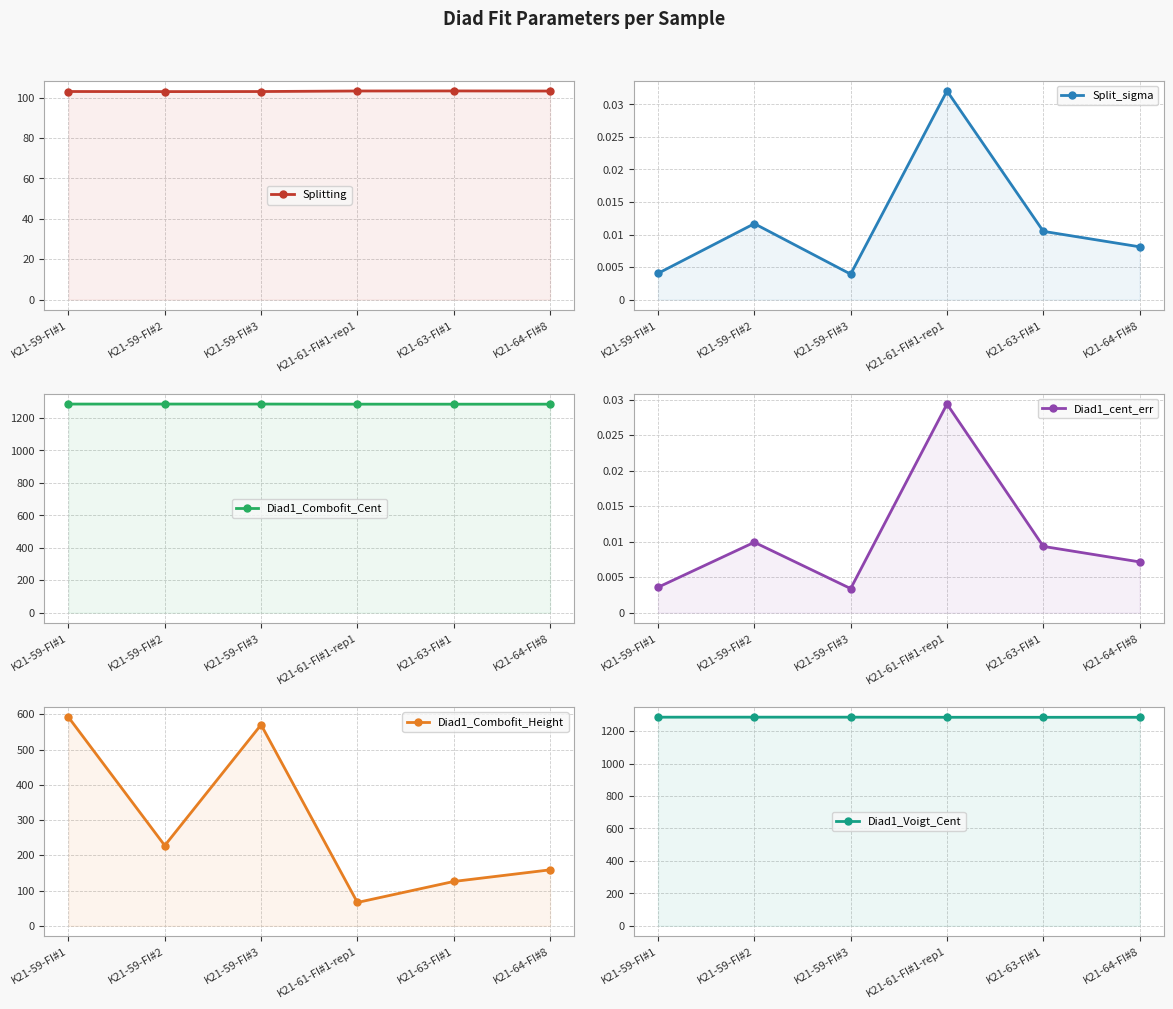

True or false: Split_sigma has a value of 0.0 at K21-59-FI#3.

False